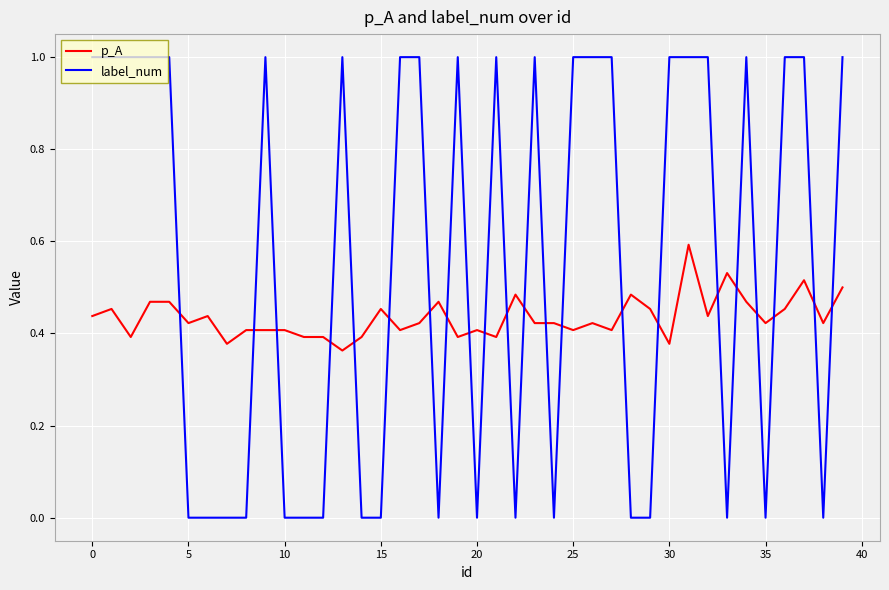

What is the difference between the maximum and minimum values in the p_A series?

0.2